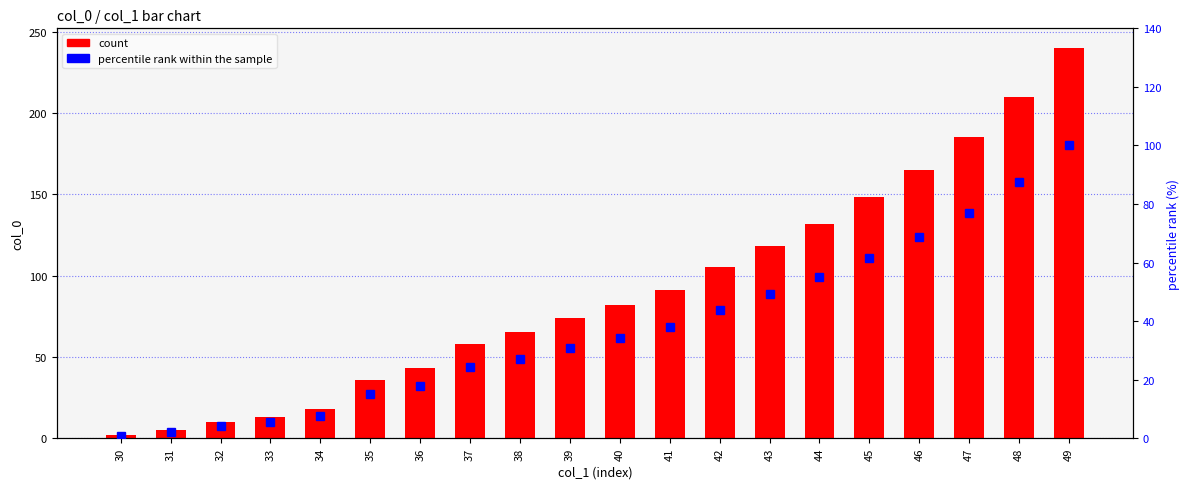

Reading left to right, extract all data points from this chart.

count: 30=2.0	31=5.0	32=10.0	33=13.0	34=18.0	35=36.0	36=43.0	37=58.0	38=65.0	39=74.0	40=82.0	41=91.0	42=105.0	43=118.0	44=132.0	45=148.0	46=165.0	47=185.0	48=210.0	49=240.0
percentile rank within the sample: 30=0.8	31=2.1	32=4.2	33=5.4	34=7.5	35=15.0	36=17.9	37=24.2	38=27.1	39=30.8	40=34.2	41=37.9	42=43.8	43=49.2	44=55.0	45=61.7	46=68.8	47=77.1	48=87.5	49=100.0